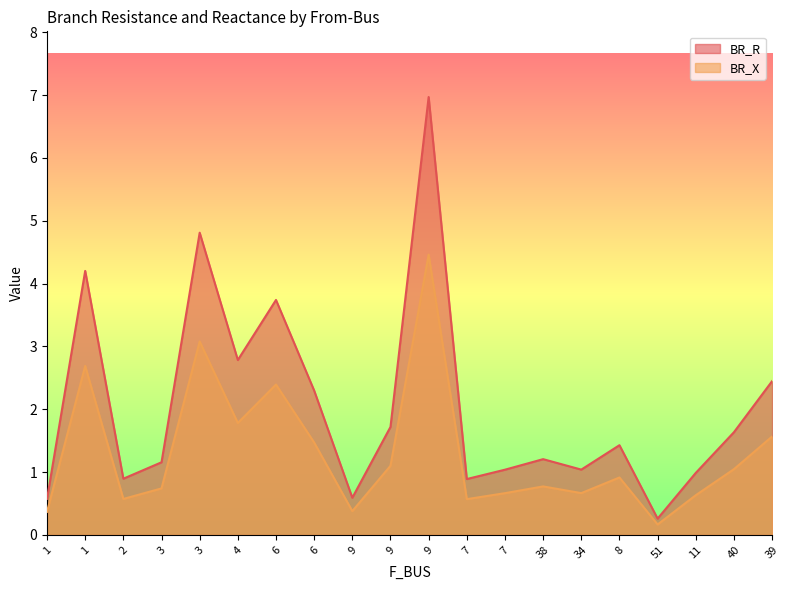

True or false: BR_R has a value of 0.9 at 2.

True